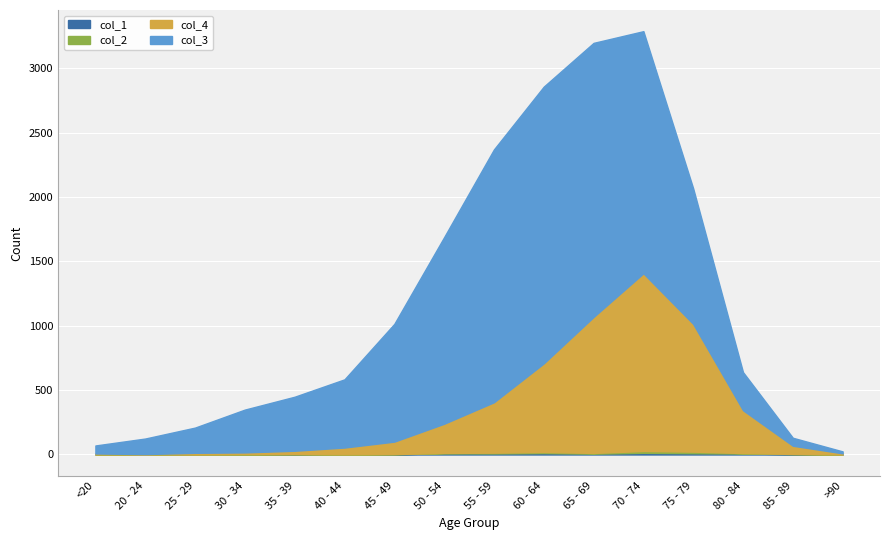

What is the difference between the col_1 values at 75 - 79 and 45 - 49?

8